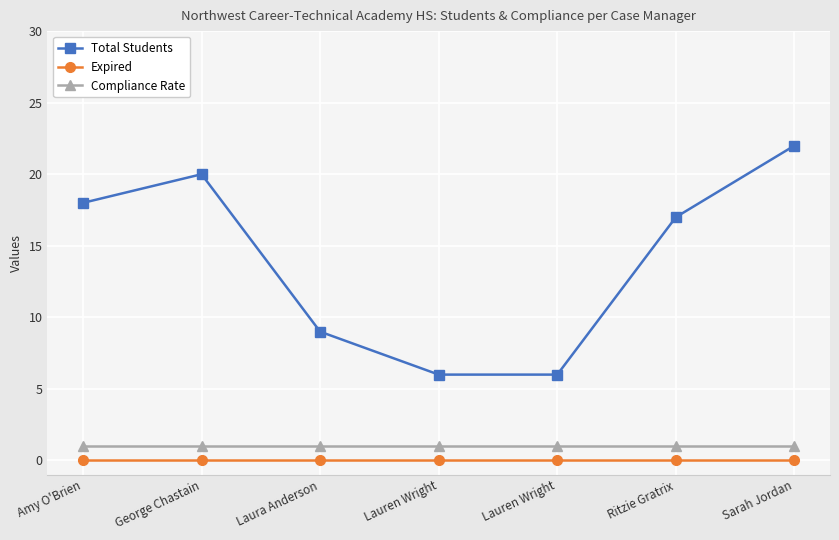

Is this an area chart (filled region under the line)?

No